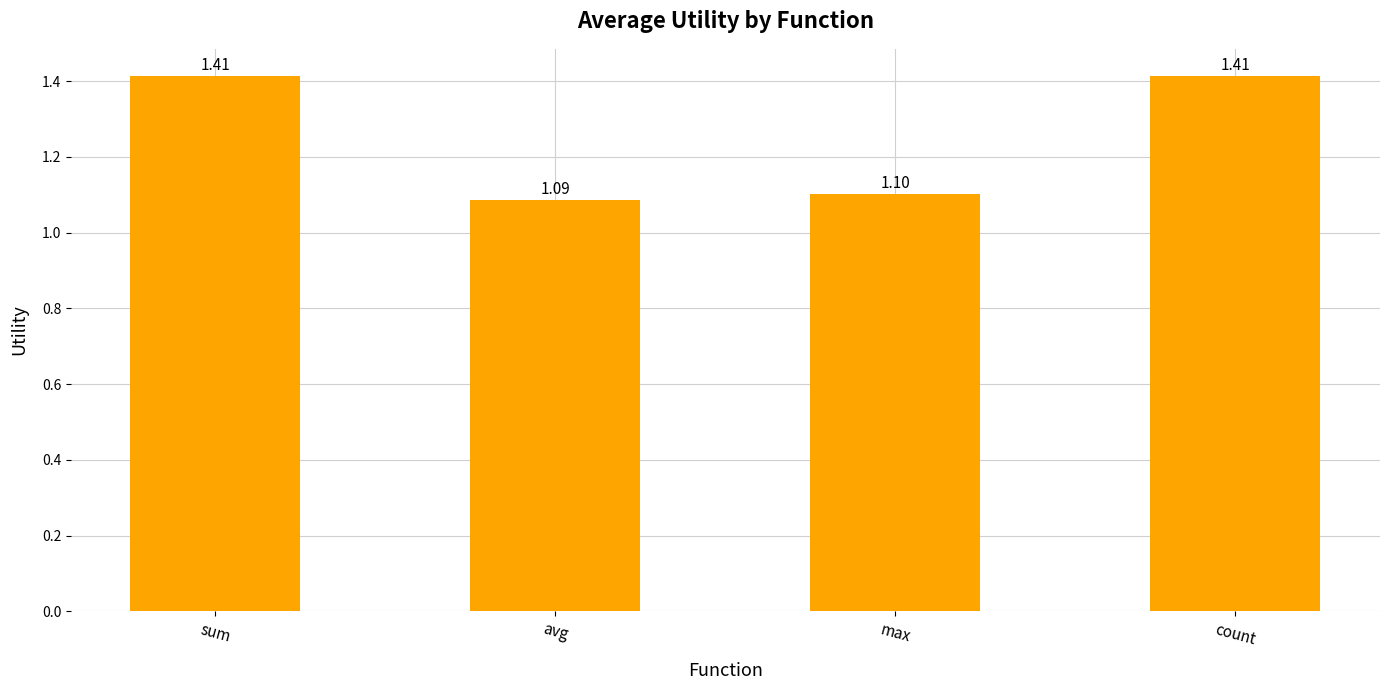

Is it true that the value at count is 0.6?

False